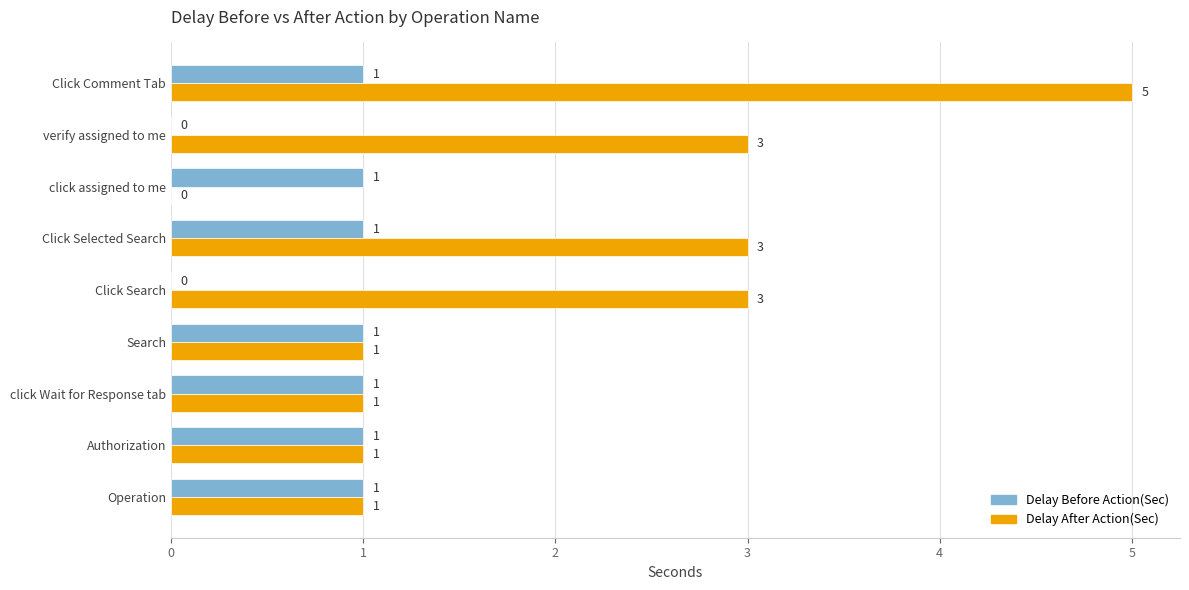

Which category has the highest value across all series?

Click Comment Tab